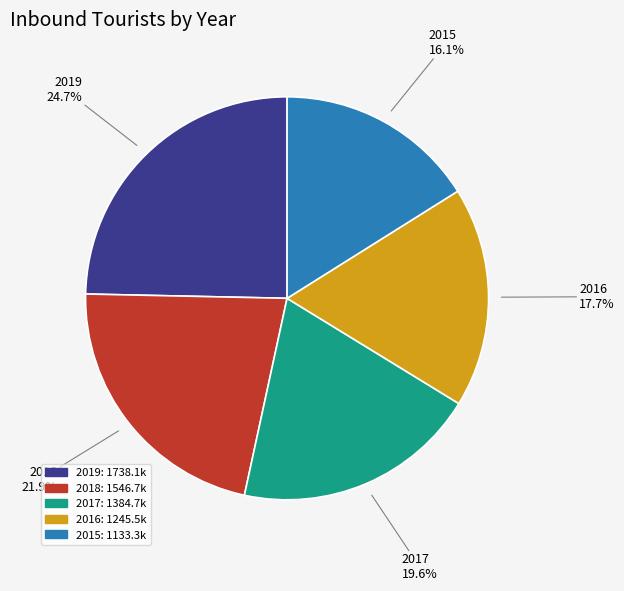

What percentage is the 2017 slice, to the nearest percent?

20%